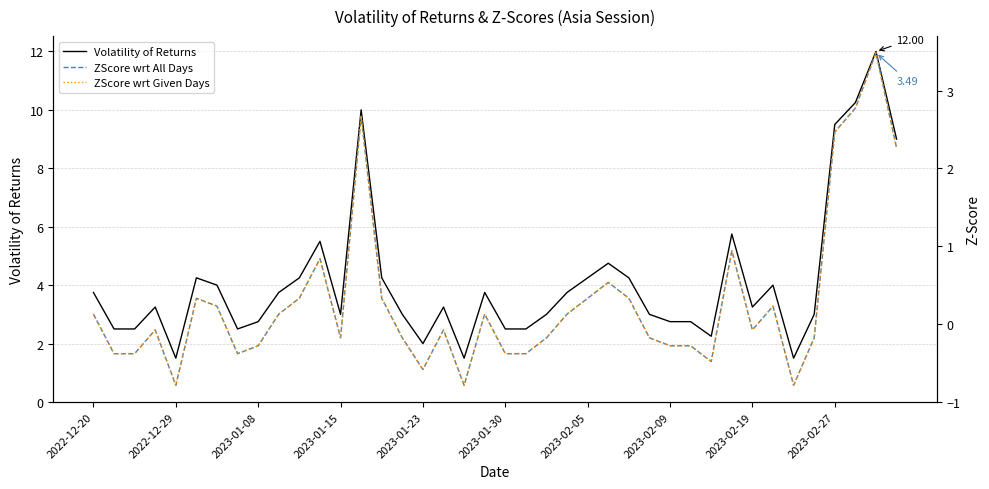

How many values in the Volatility of Returns series exceed 3?

22